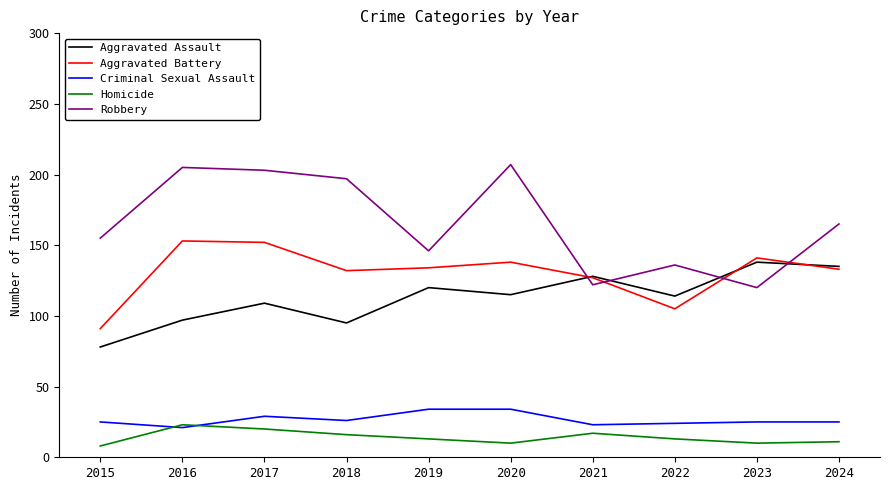

Which series has the largest total across all categories?

Robbery